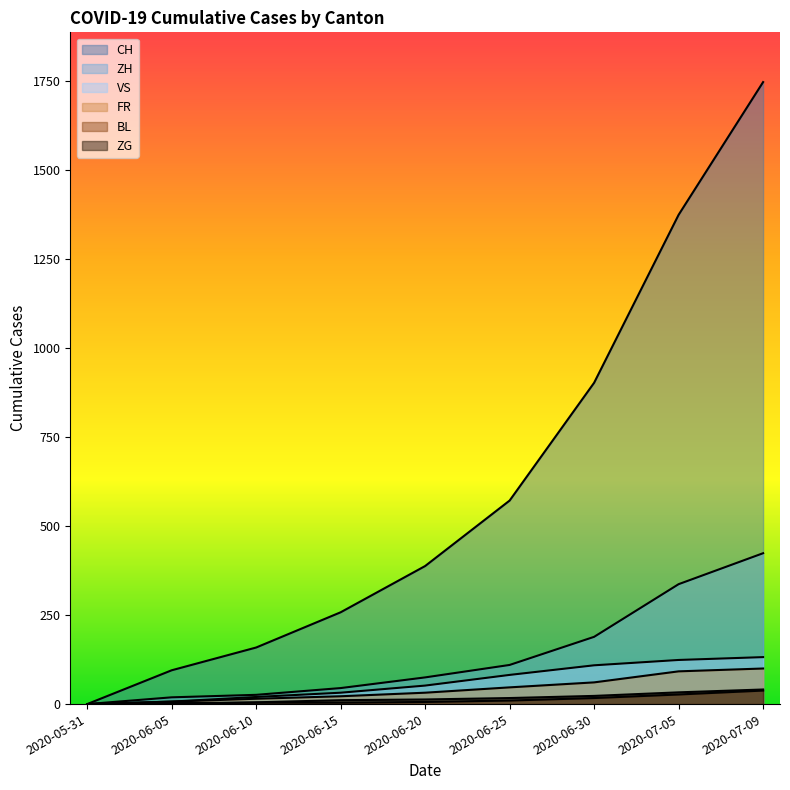

Does the chart have visible grid lines?

No